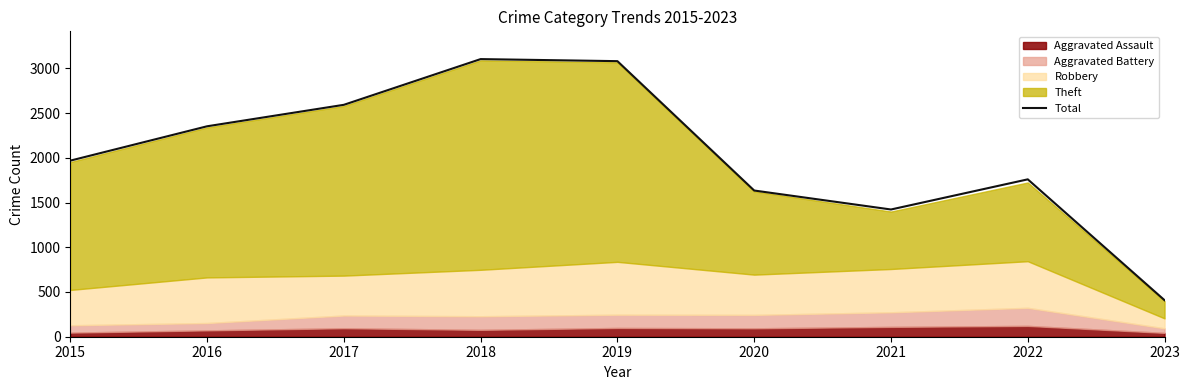

At which category does the data reach its first local peak?

2018